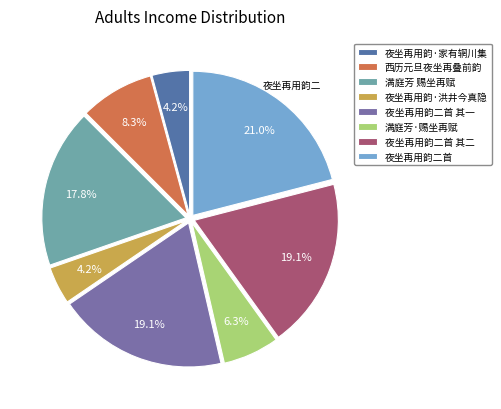

Which category has the biggest portion of the pie?

夜坐再用韵二首